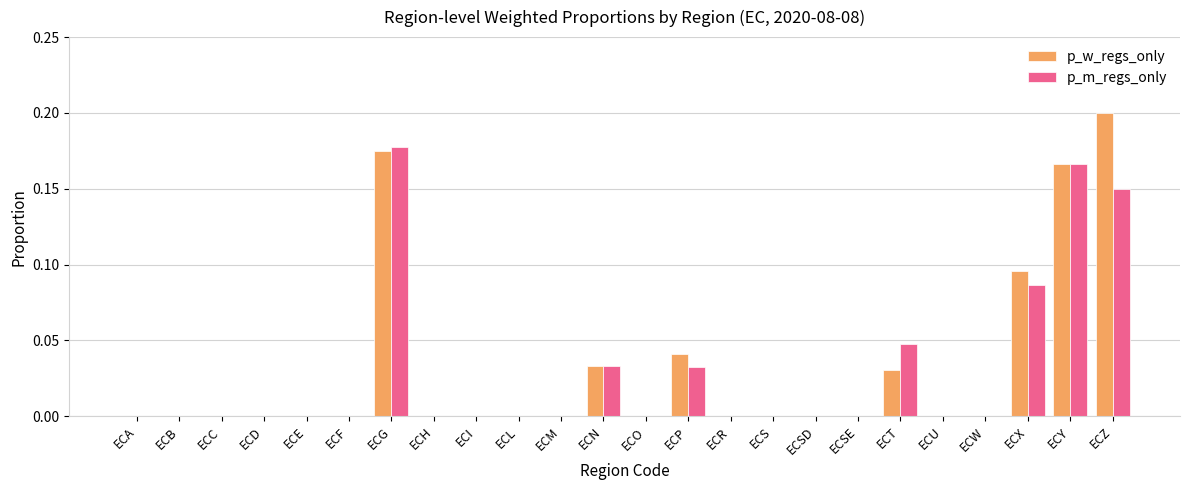

Between ECP and ECX, which series saw the biggest shift?

p_w_regs_only